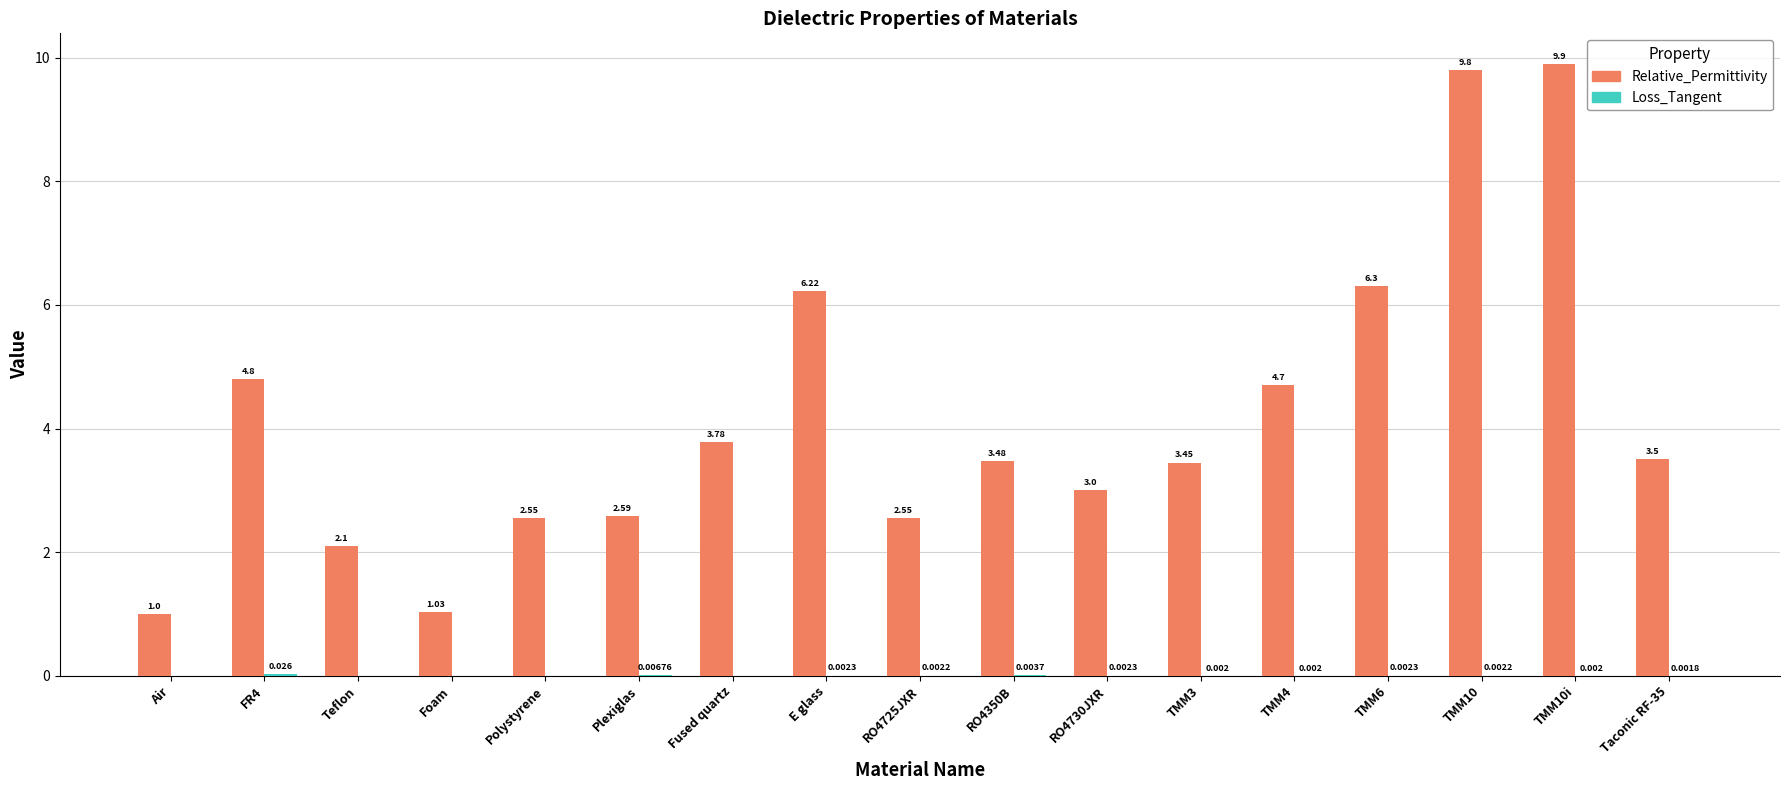

Between Teflon and Plexiglas, which series saw the biggest shift?

Relative_Permittivity